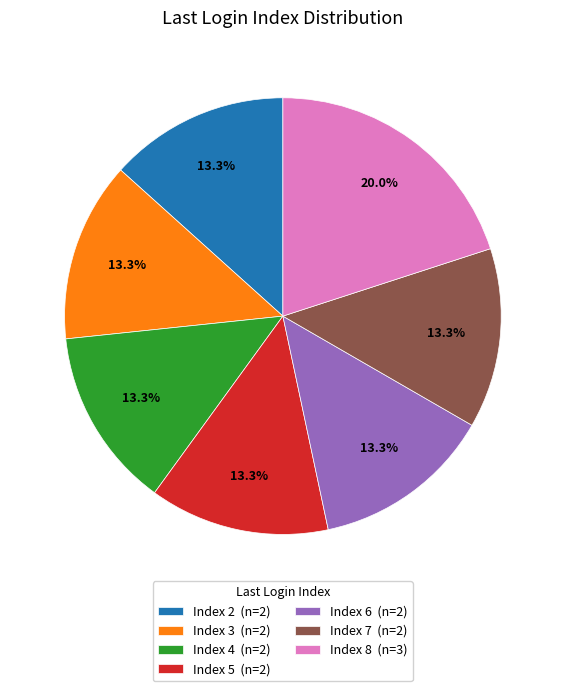

What percentage is NOT represented by Index 6 (n=2)?

86.7%